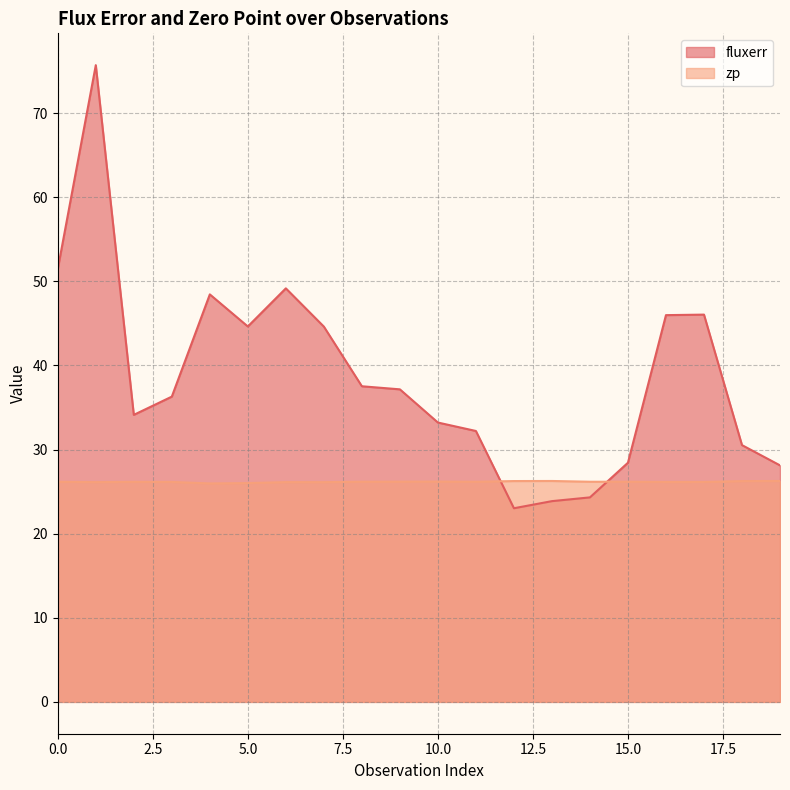

How many times do zp and fluxerr cross each other?

2